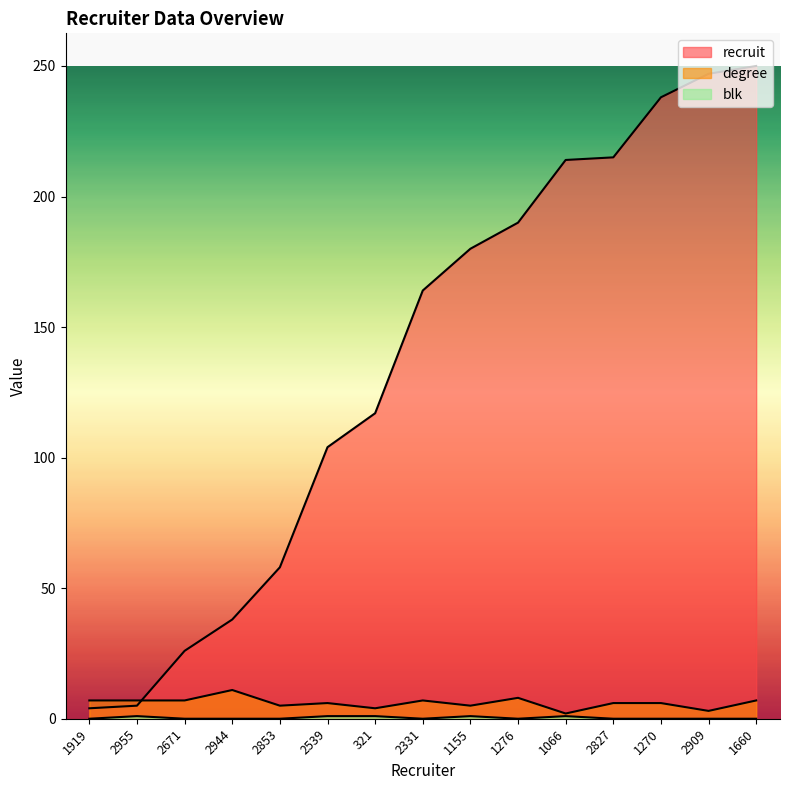

List the series in order of their peak value, lowest first.

blk, degree, recruit